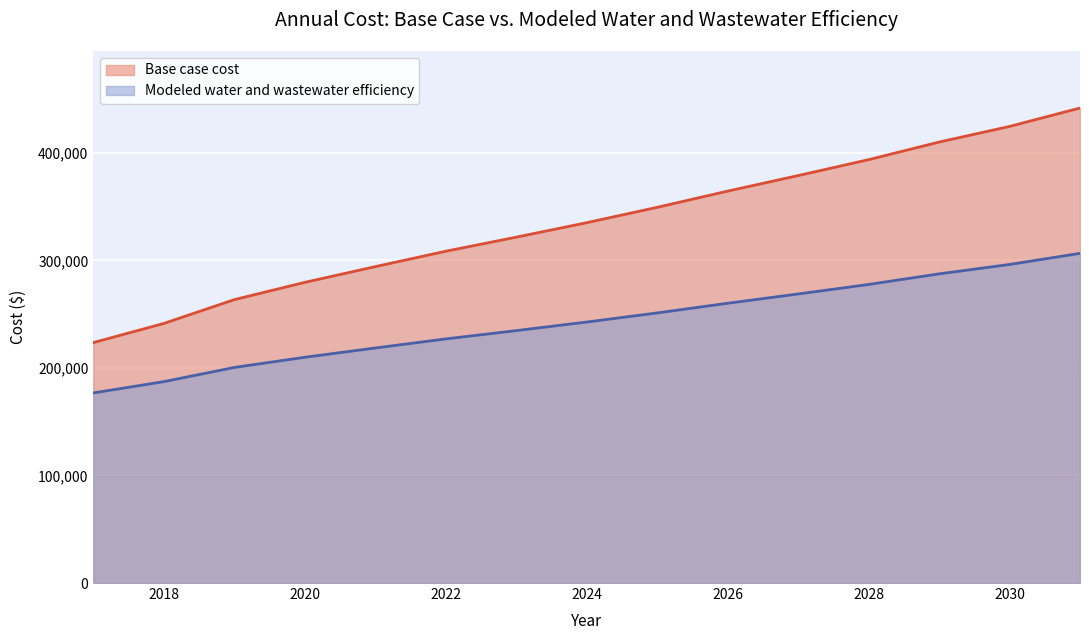

The Modeled water and wastewater efficiency series shows 227007.0 at 2022. True or false?

True